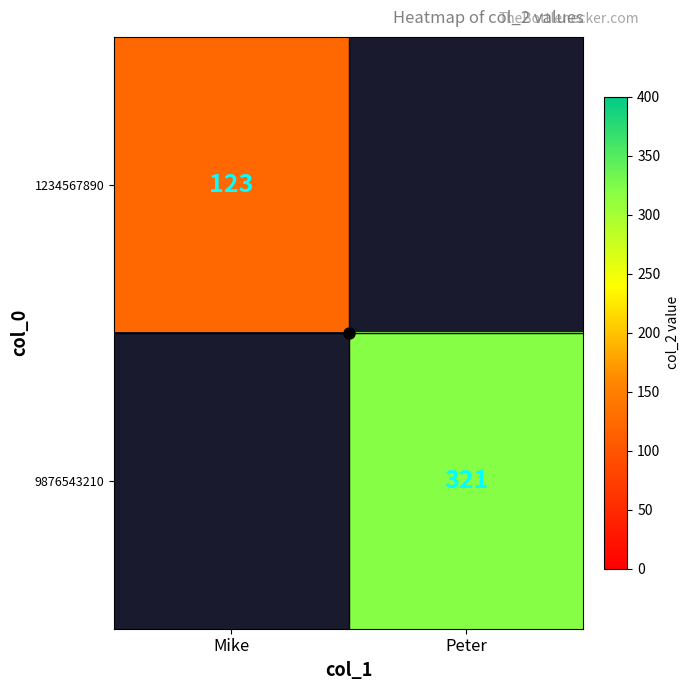

List the series in order of their overall mean, highest first.

9876543210, 1234567890